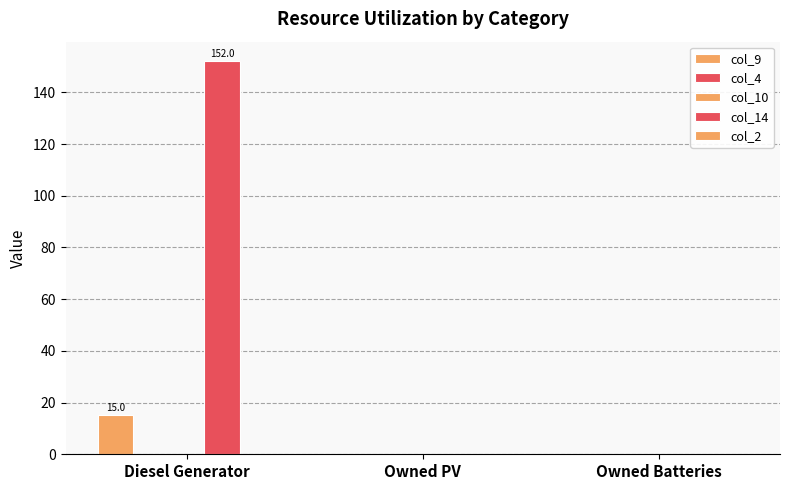

At which category does the chart reach its minimum across all series?

Owned PV